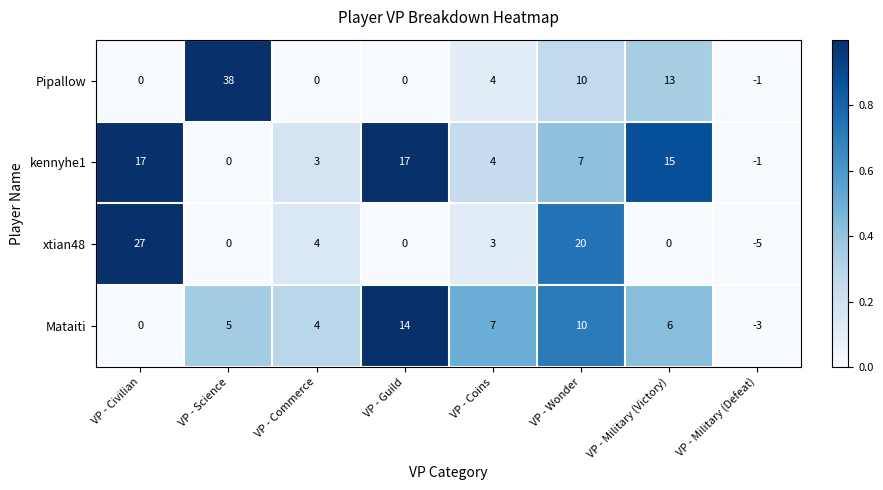

The Pipallow series shows 15 at VP - Guild. True or false?

False